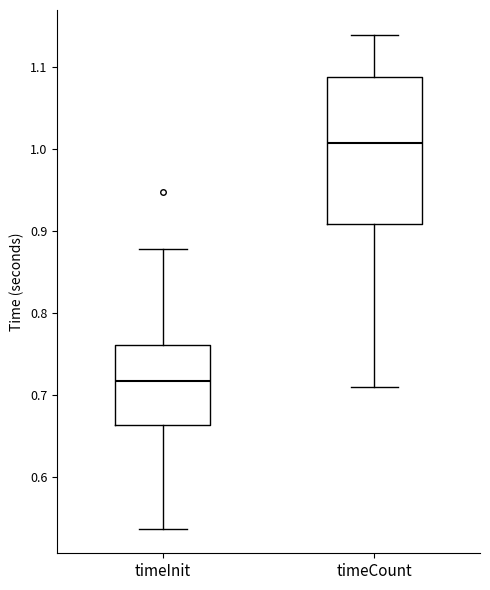

Which box is the tallest, from its lower edge to its upper edge?

timeCount